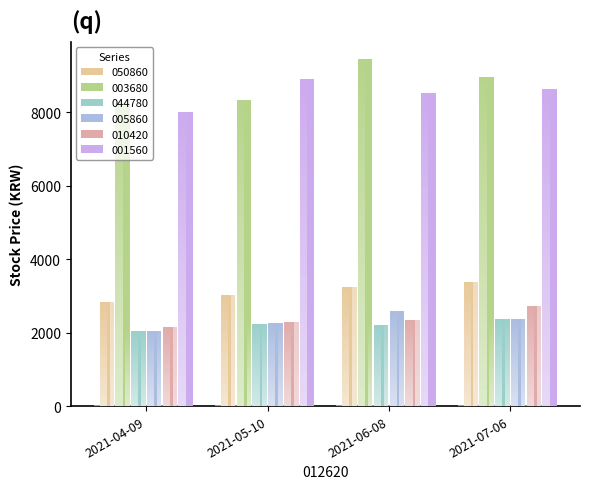

Which label corresponds to the largest value in the chart?

2021-06-08